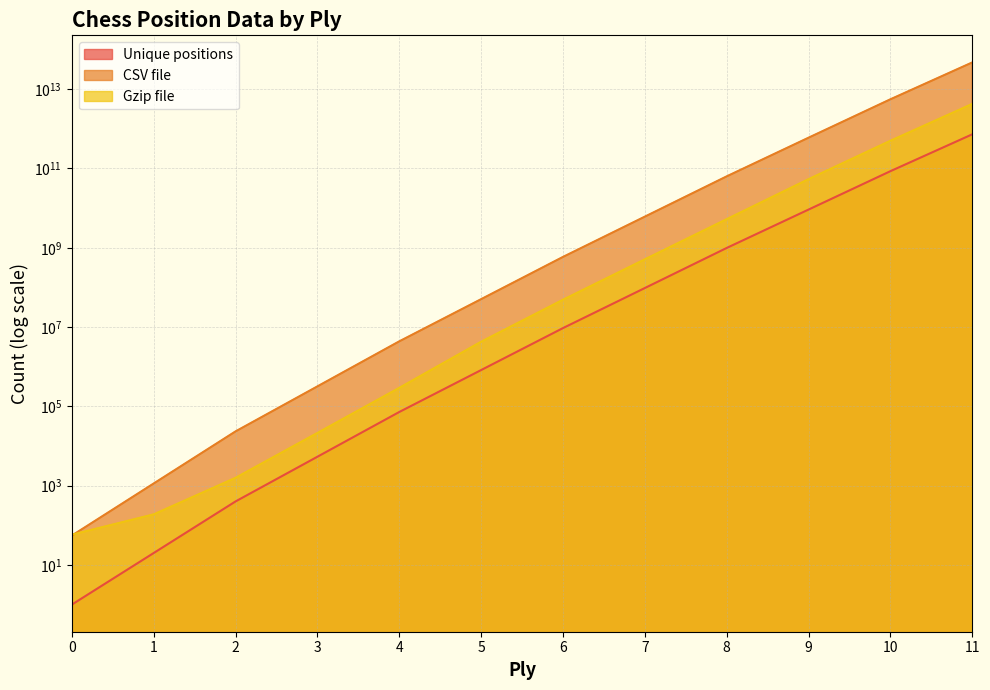

What is the total value across all series at 1?

1343.0